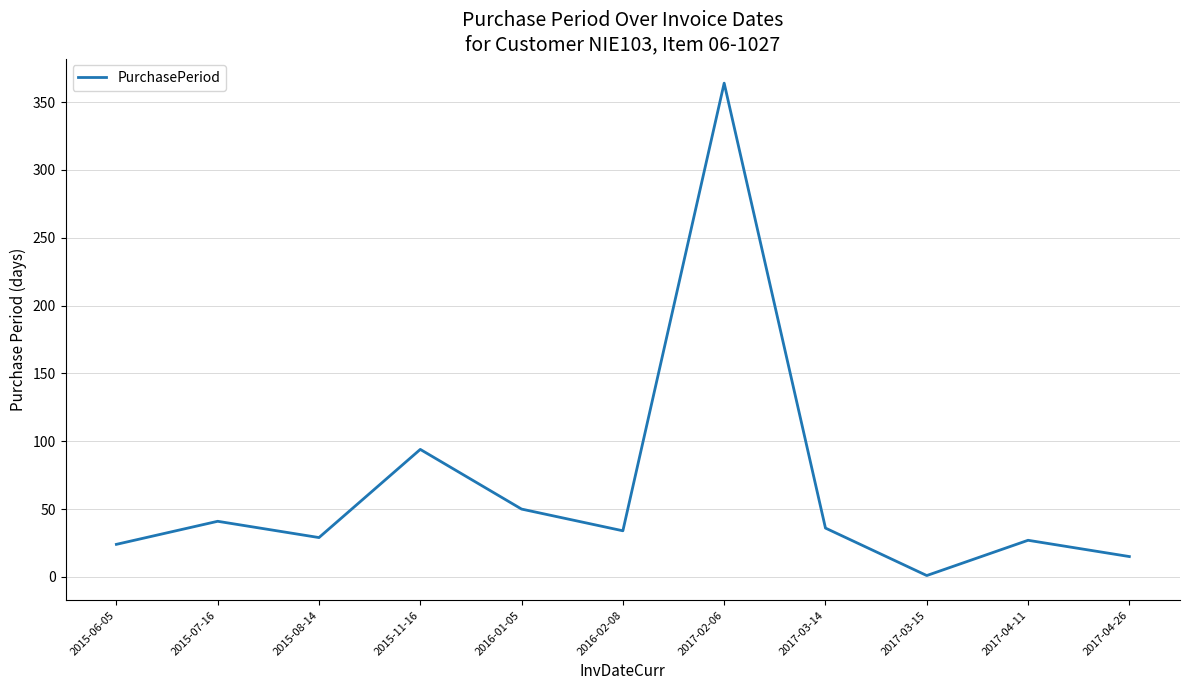

What position from the right is 2017-03-14?

4